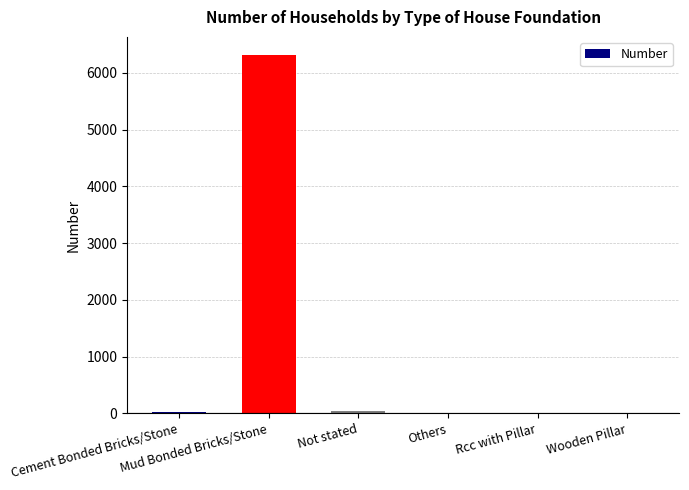

How many distinct data groups are displayed?

1